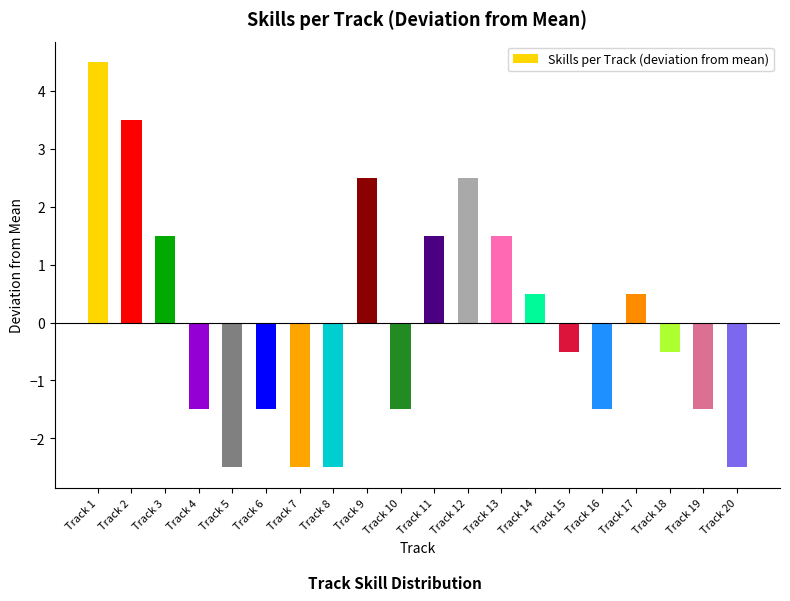

Read the value at Track 18.

-0.5